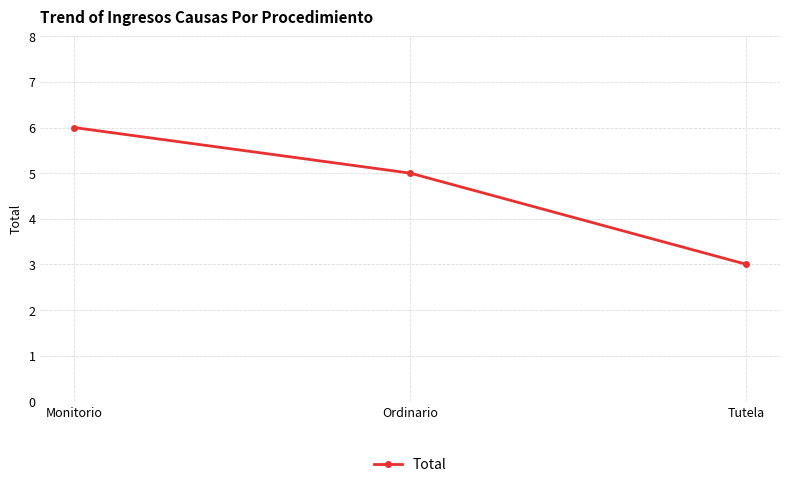

At which category does the chart reach its minimum across all series?

Tutela